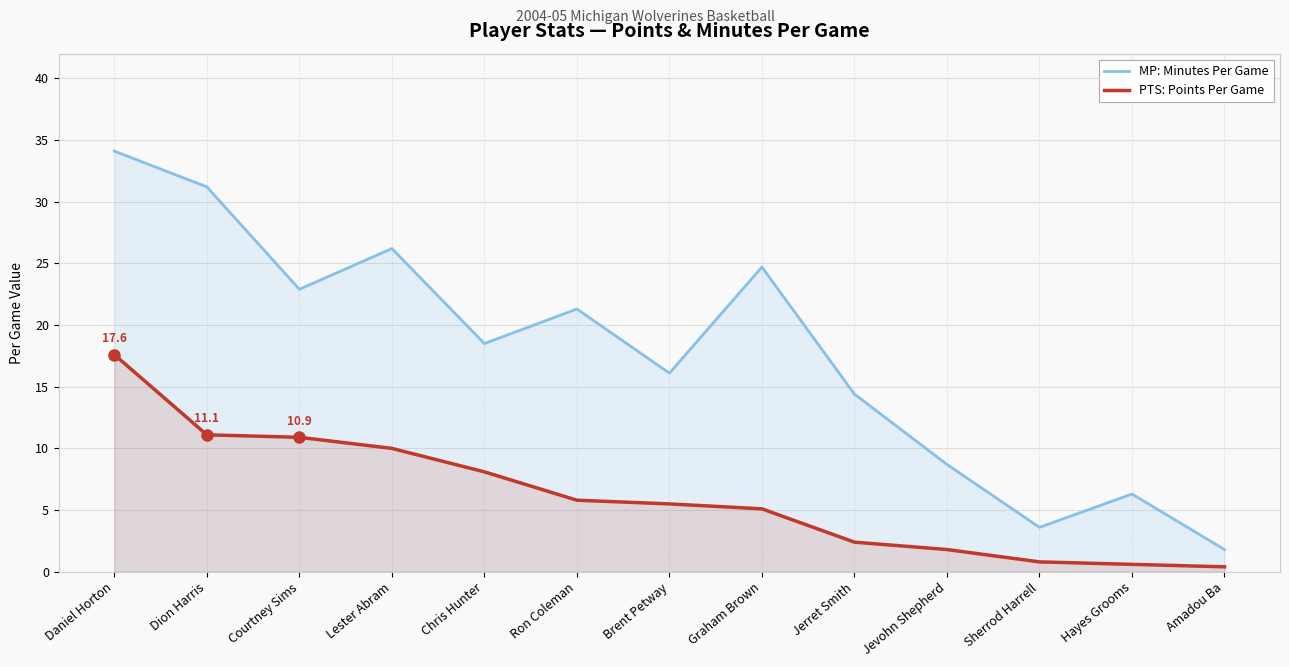

What is the label of the 11th point from the left?

Sherrod Harrell